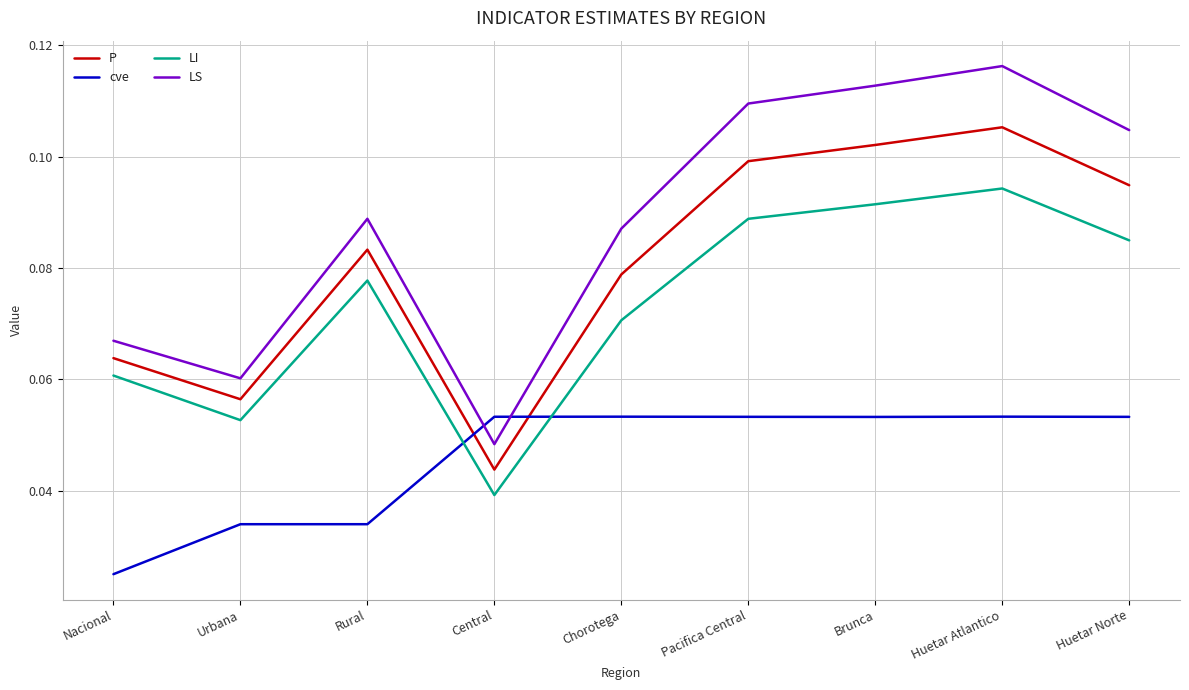

At how many categories does at least one series exceed 0?

9